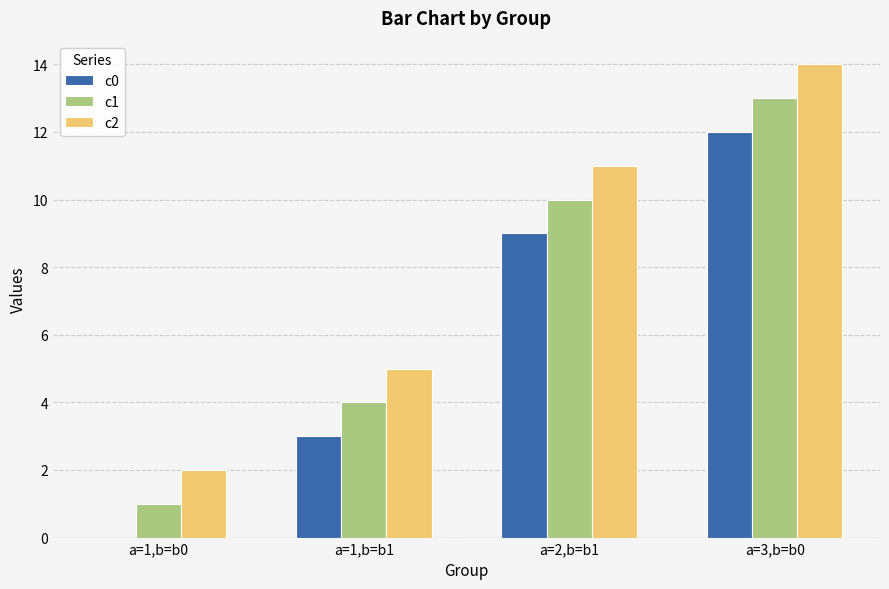

Is the value of c0 at a=1,b=b1 greater than the value of c1 at a=2,b=b1?

No